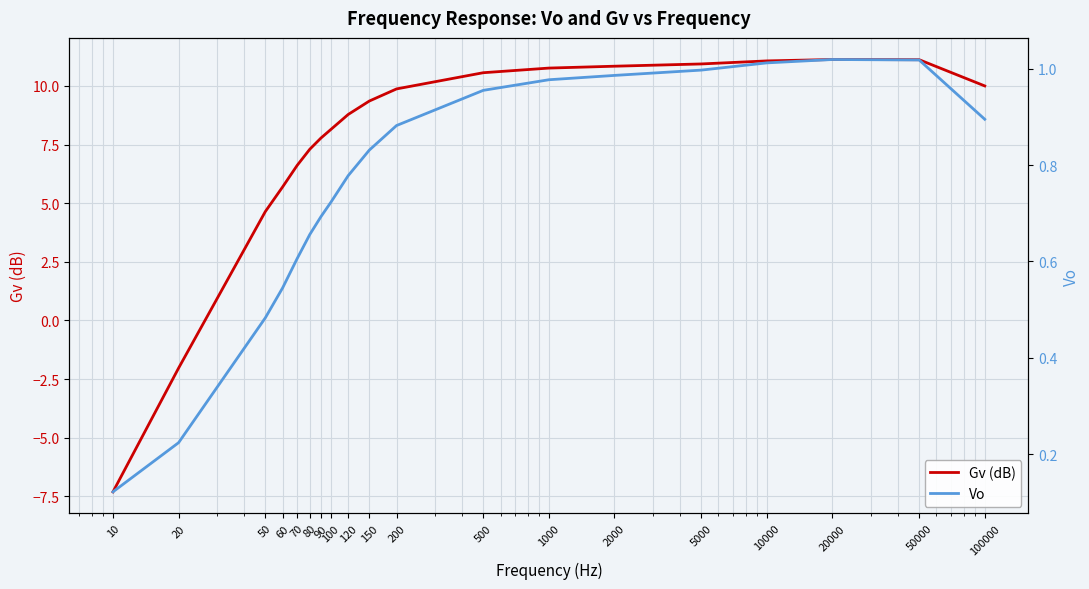

What is the spread (max minus min) of values at 60?

5.1